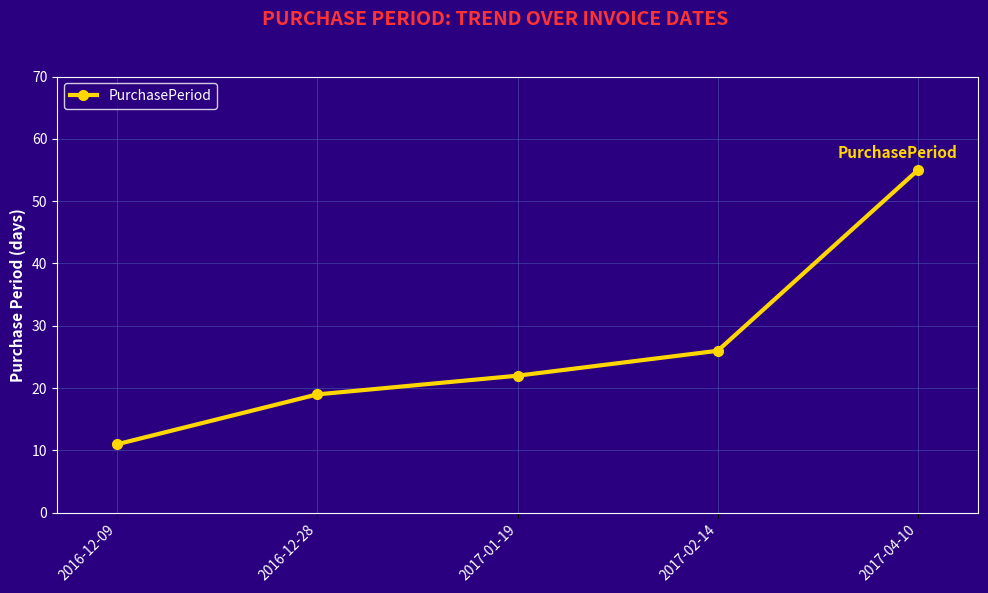

Is this an area chart (filled region under the line)?

No